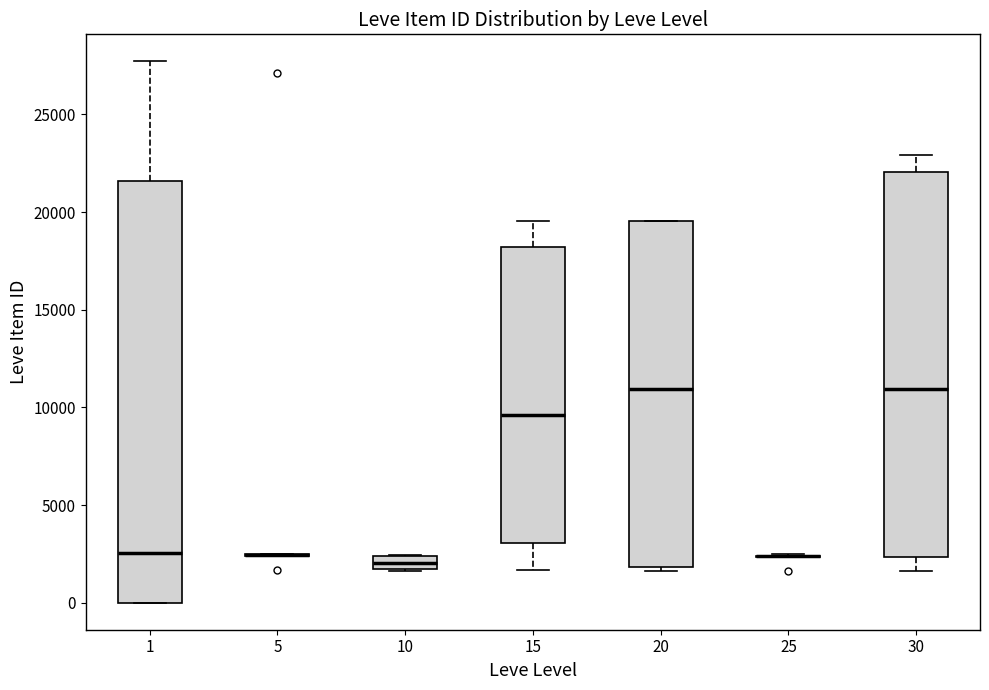

Which box is the tallest, from its lower edge to its upper edge?

1